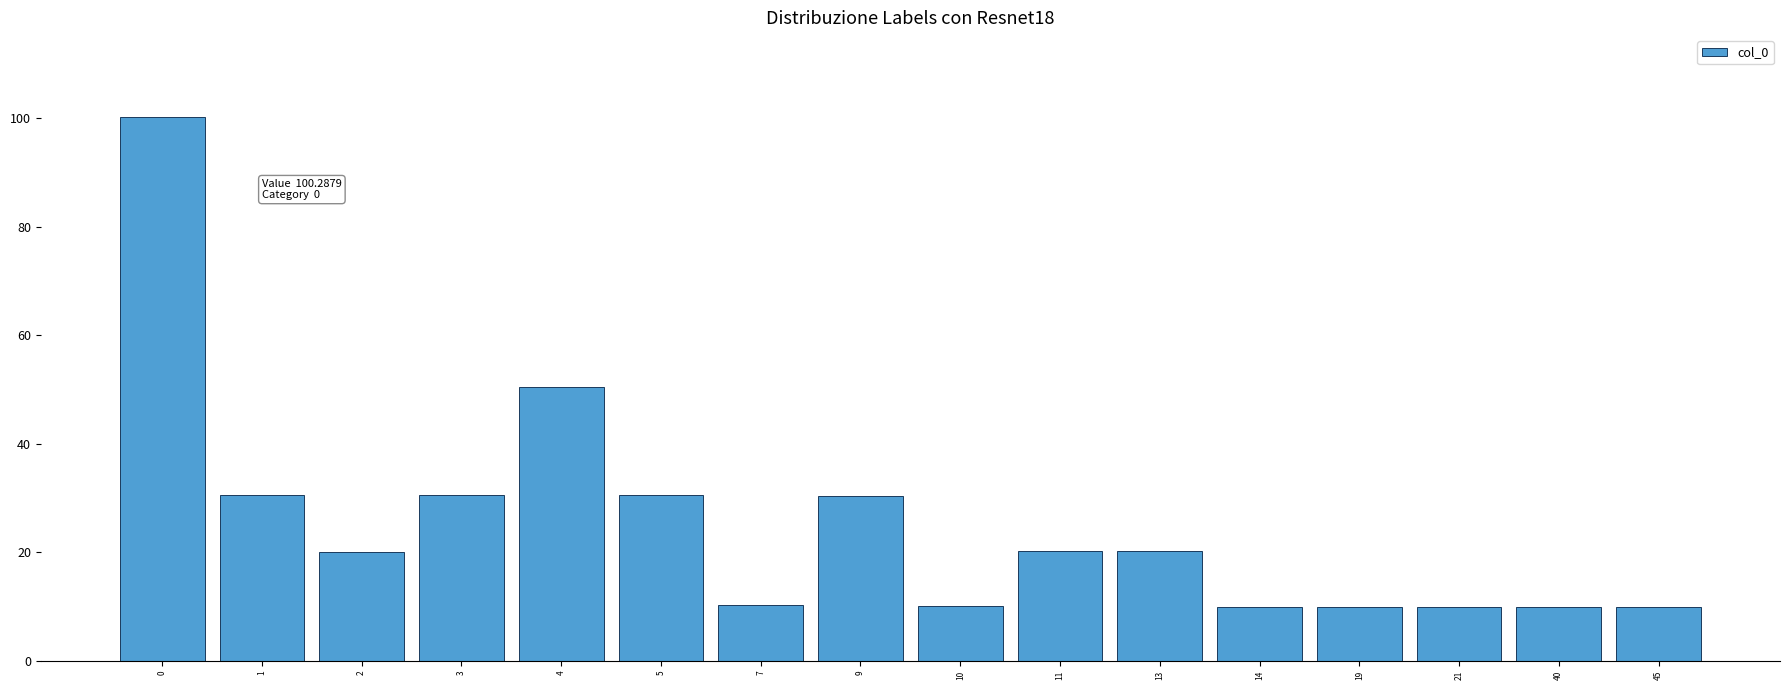

Are the bars horizontal?

No